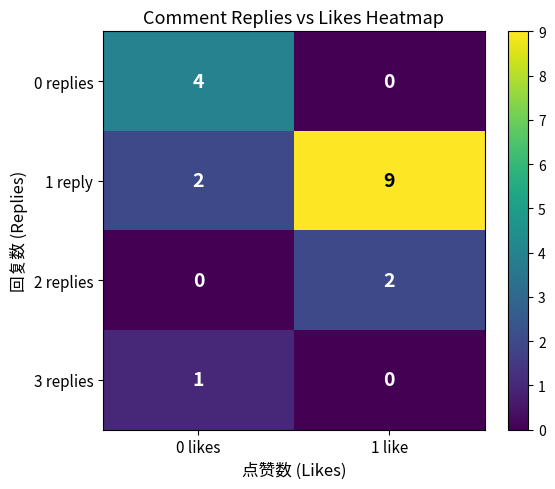

Is it true that 0 replies equals 4 at 0 likes?

True